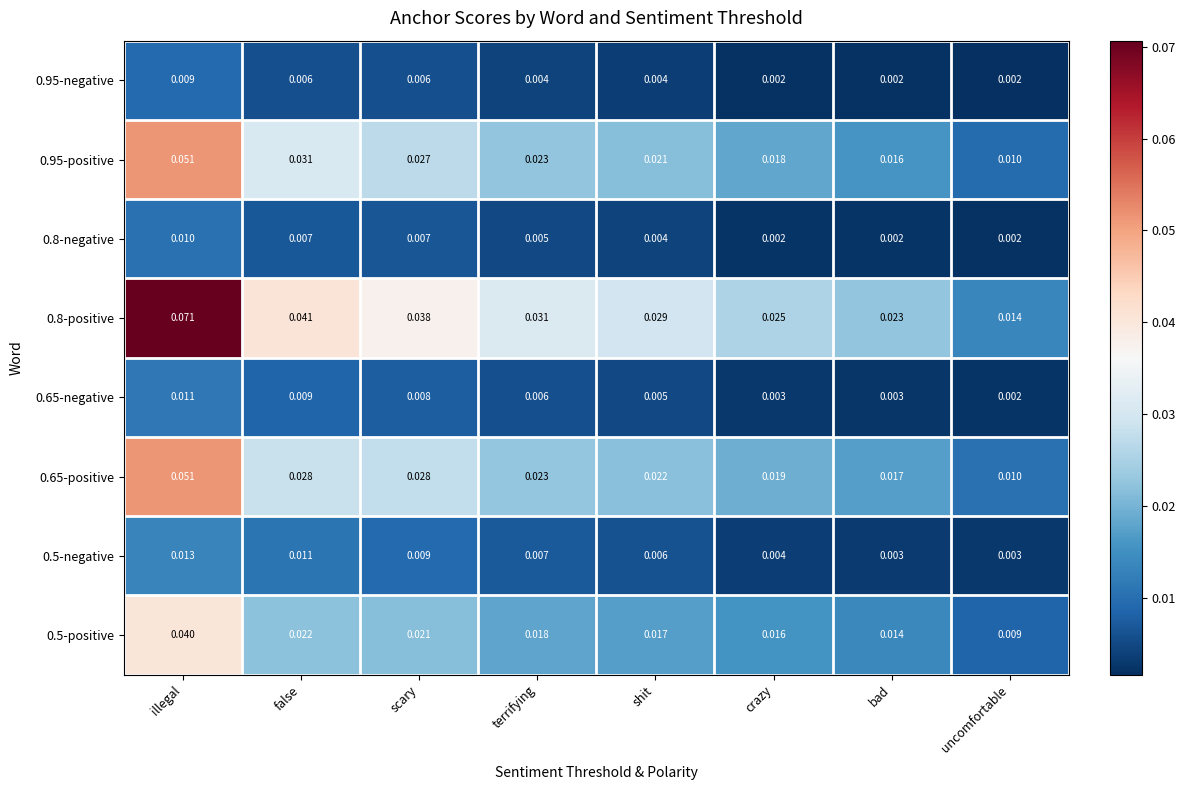

Which category has the highest value in the 0.8-negative series?

illegal